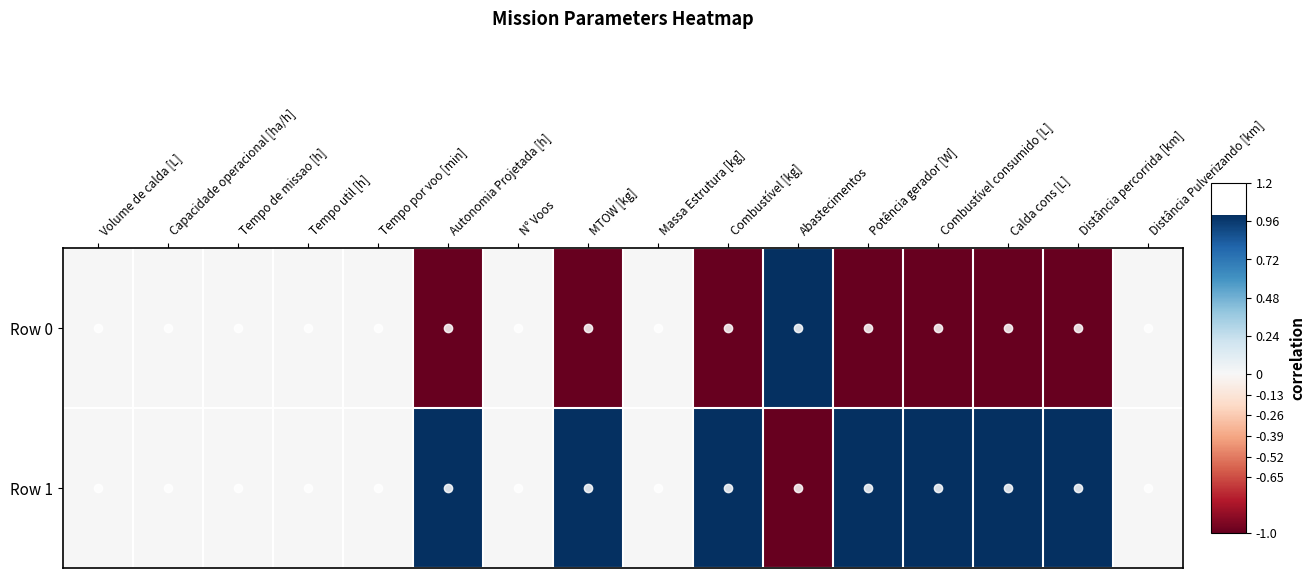

Reading left to right, transcribe all the data shown in this chart.

Row 0: Volume de calda [L]=0	Capacidade operacional [ha/h]=0	Tempo de missao [h]=0	Tempo util [h]=0	Tempo por voo [min]=0	Autonomia Projetada [h]=-1	N° Voos=0	MTOW [kg]=-1	Massa Estrutura [kg]=0	Combustível [kg]=-1	Abastecimentos=1	Potência gerador [W]=-1	Combustível consumido [L]=-1	Calda cons [L]=-1	Distância percorrida [km]=-1	Distância Pulverizando [km]=0
Row 1: Volume de calda [L]=0	Capacidade operacional [ha/h]=0	Tempo de missao [h]=0	Tempo util [h]=0	Tempo por voo [min]=0	Autonomia Projetada [h]=1	N° Voos=0	MTOW [kg]=1	Massa Estrutura [kg]=0	Combustível [kg]=1	Abastecimentos=-1	Potência gerador [W]=1	Combustível consumido [L]=1	Calda cons [L]=1	Distância percorrida [km]=1	Distância Pulverizando [km]=0